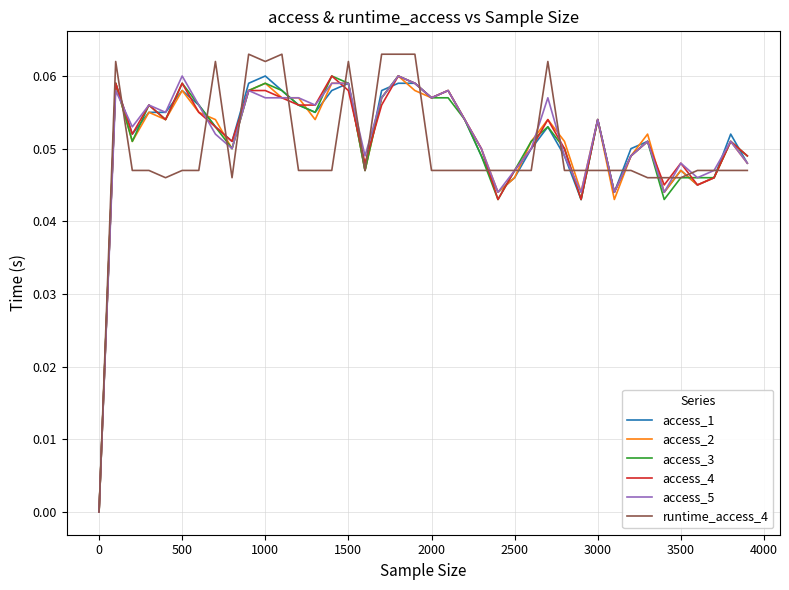

True or false: access_4 and access_3 intersect in this chart.

True